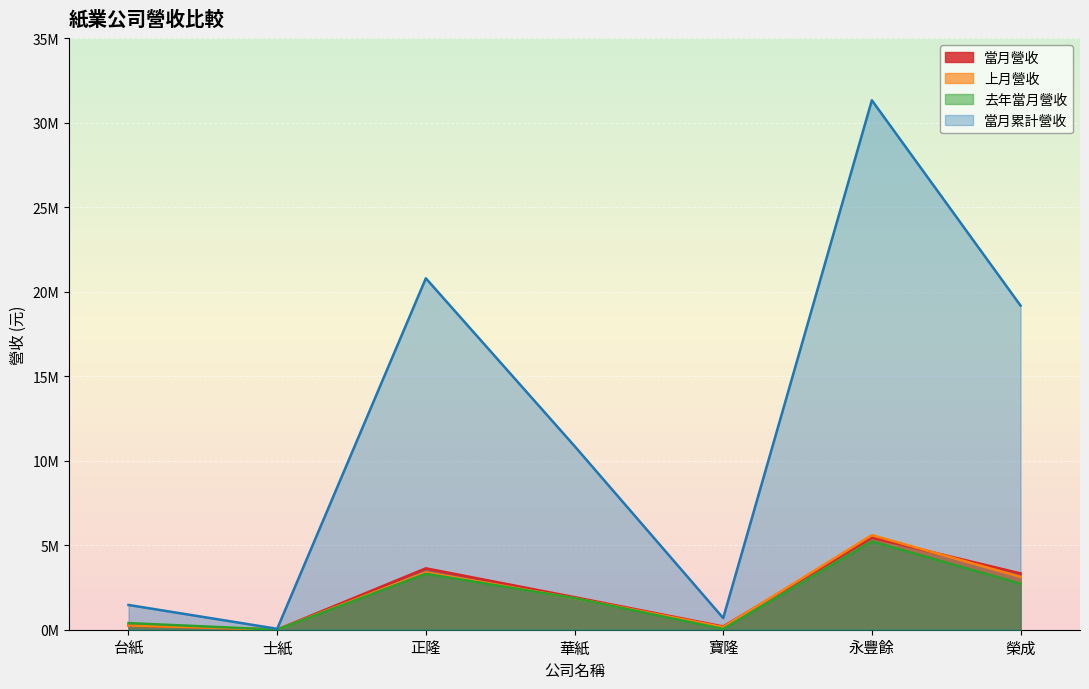

Does the chart display data point markers on the line(s)?

No